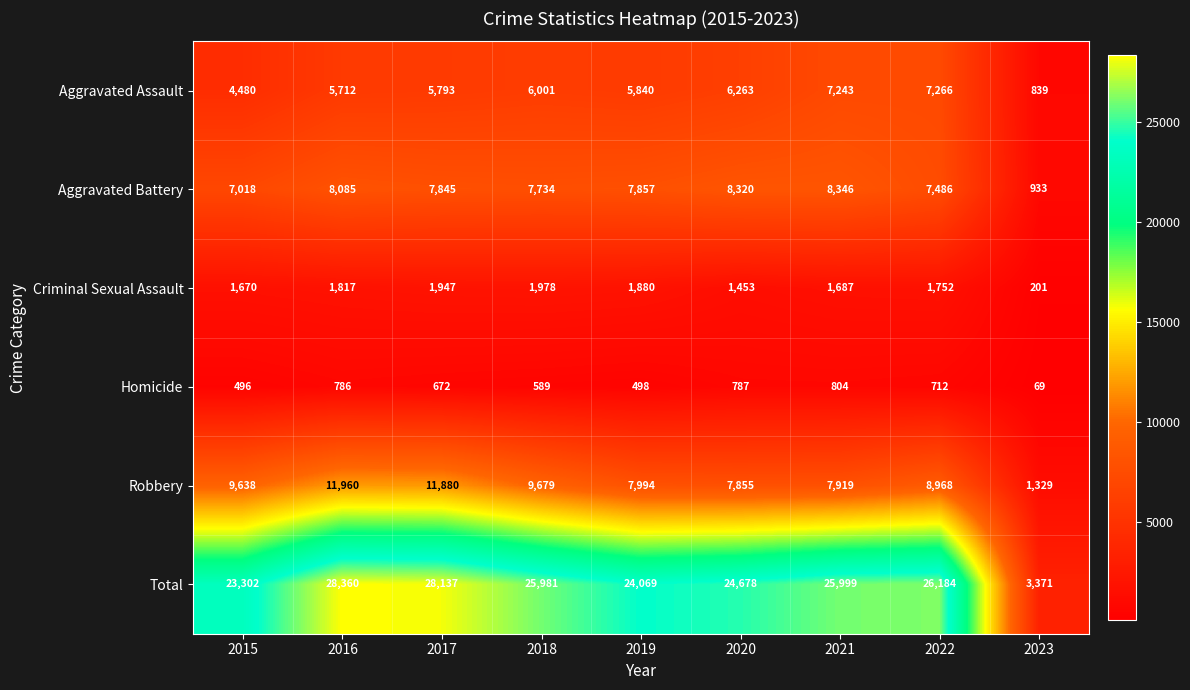

Rank the series at 2022 from lowest to highest value.

Homicide, Criminal Sexual Assault, Aggravated Assault, Aggravated Battery, Robbery, Total